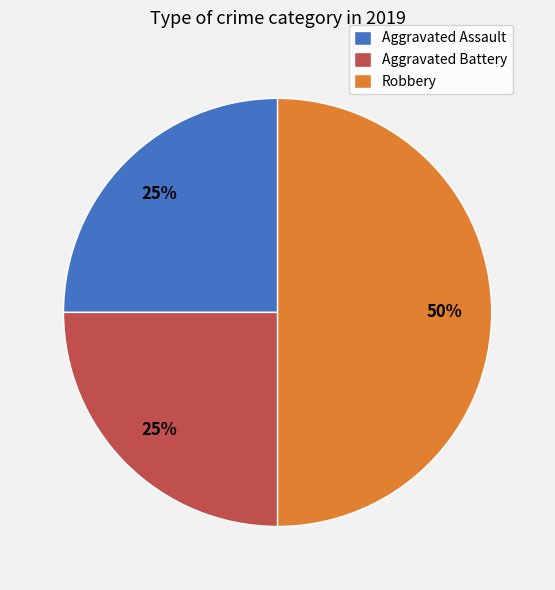

Does Aggravated Battery account for over 50% of the chart?

No